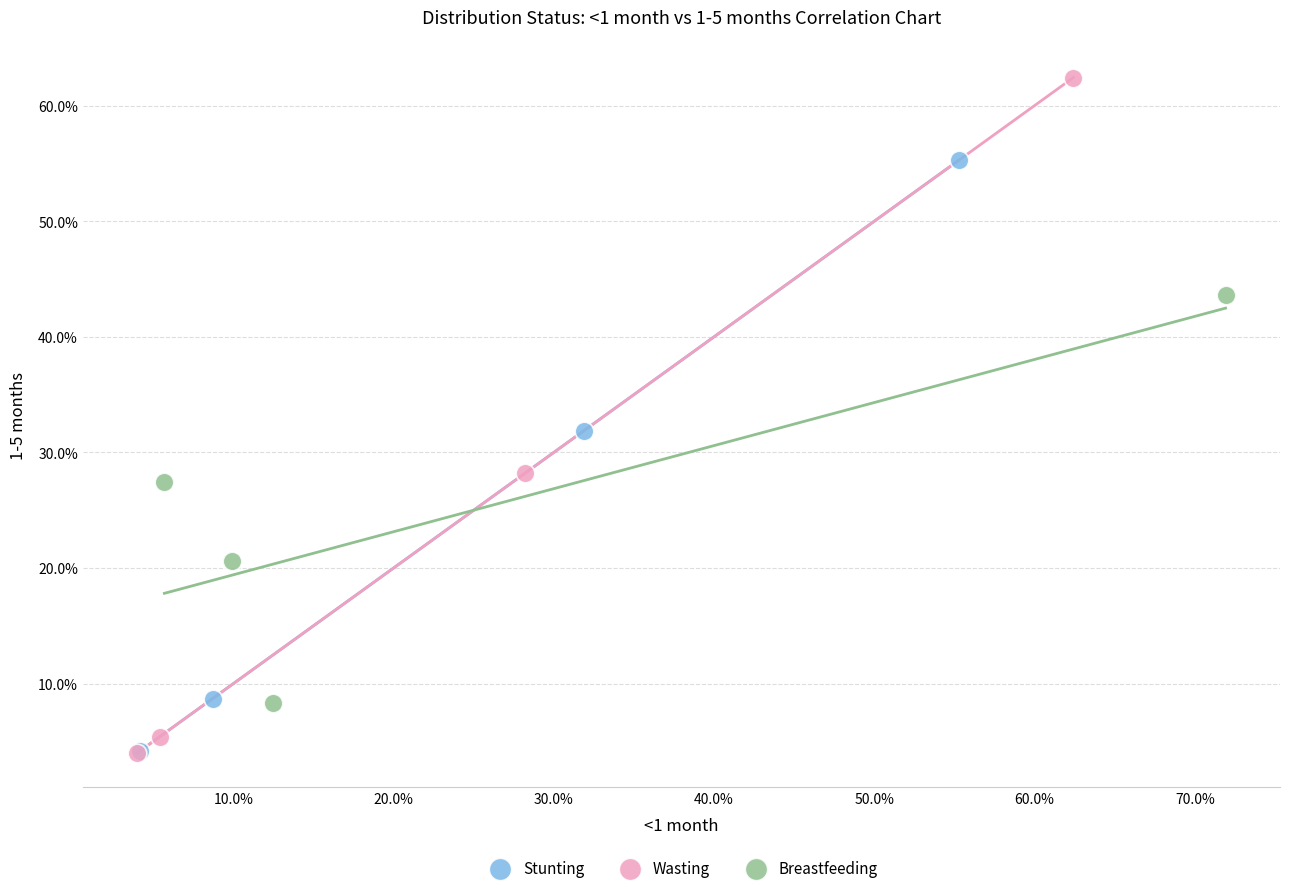

What are all the series names shown in the legend?

Stunting, Wasting, Breastfeeding